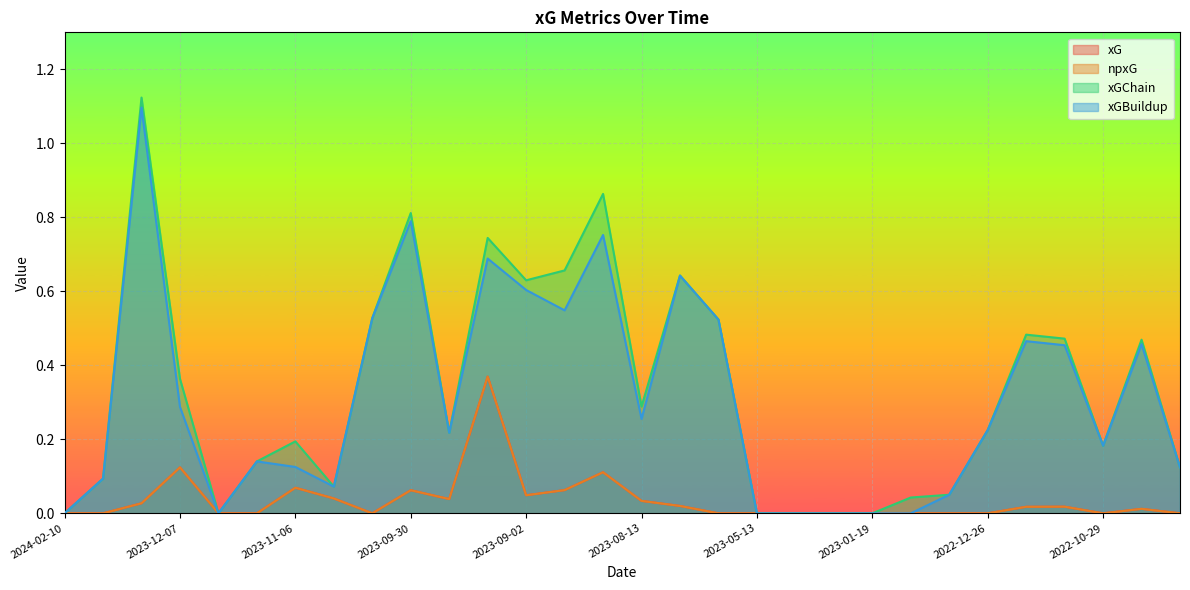

The value of xGChain at 2023-12-10 is 1.8. True or false?

False